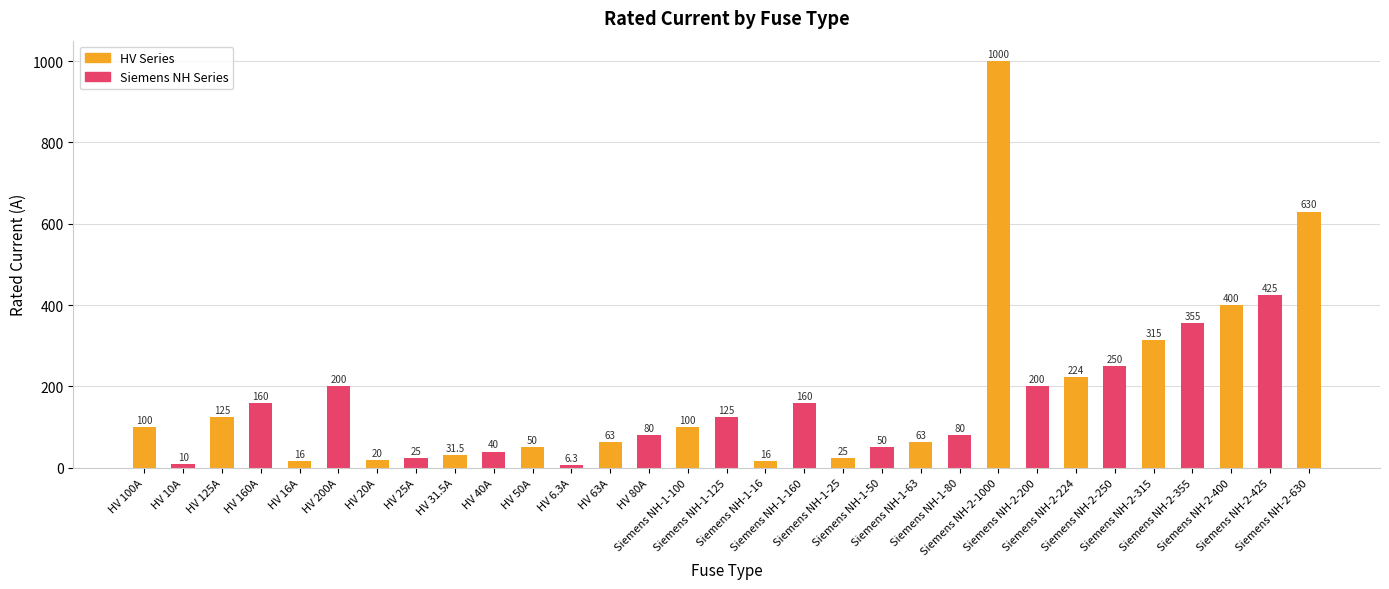

What is the difference between the second highest and second lowest values?

620.0